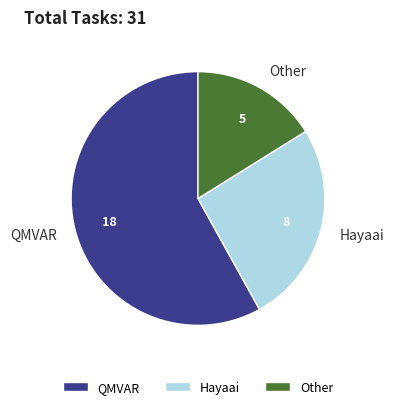

What is the smallest slice in the pie chart?

Other